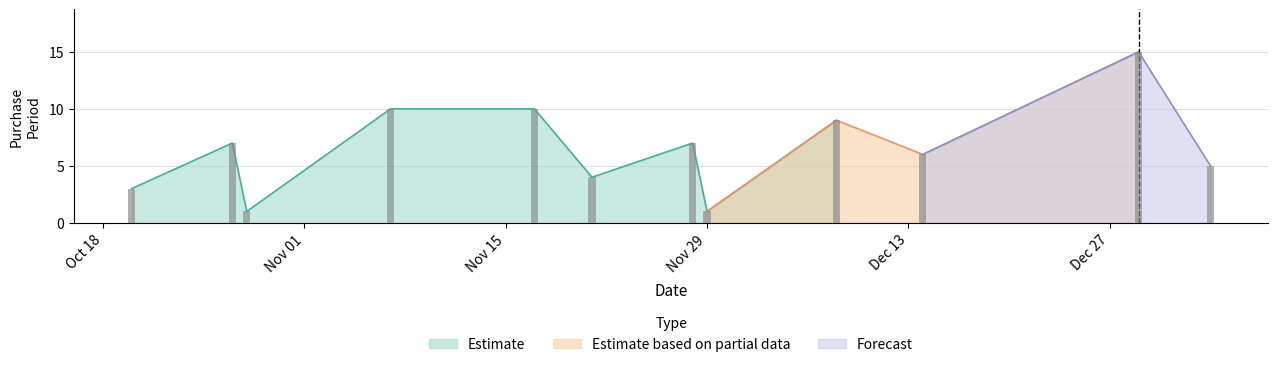

Reading right to left, transcribe all the data shown in this chart.

5	15	6	9	1	7	4	10	10	1	7	3